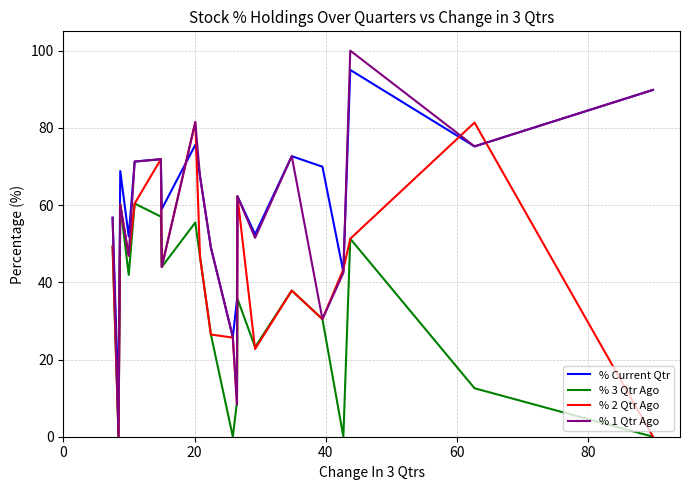

Which series has the largest range (max minus min)?

% 1 Qtr Ago